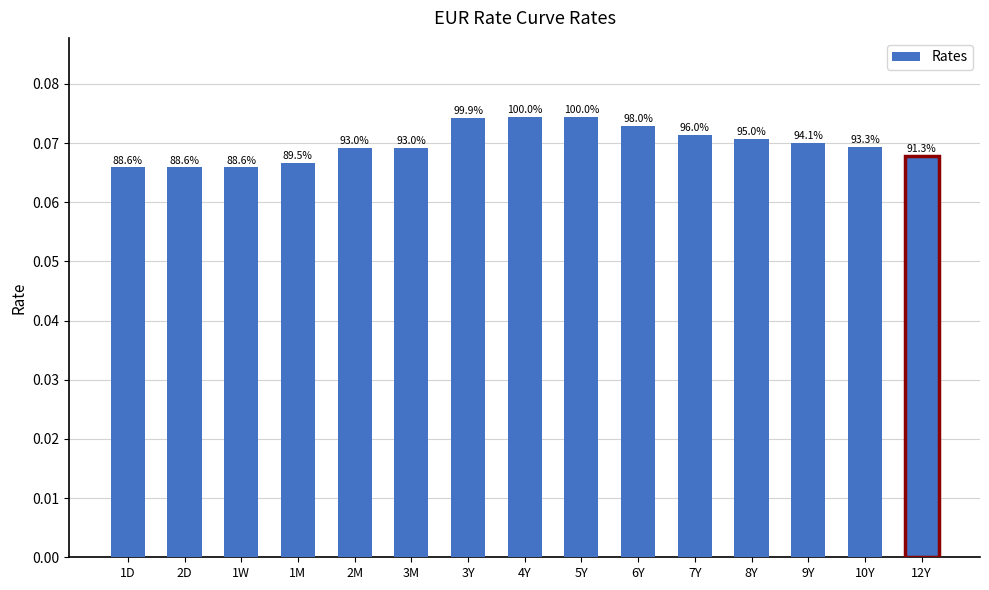

Read the value at 12Y.

0.1